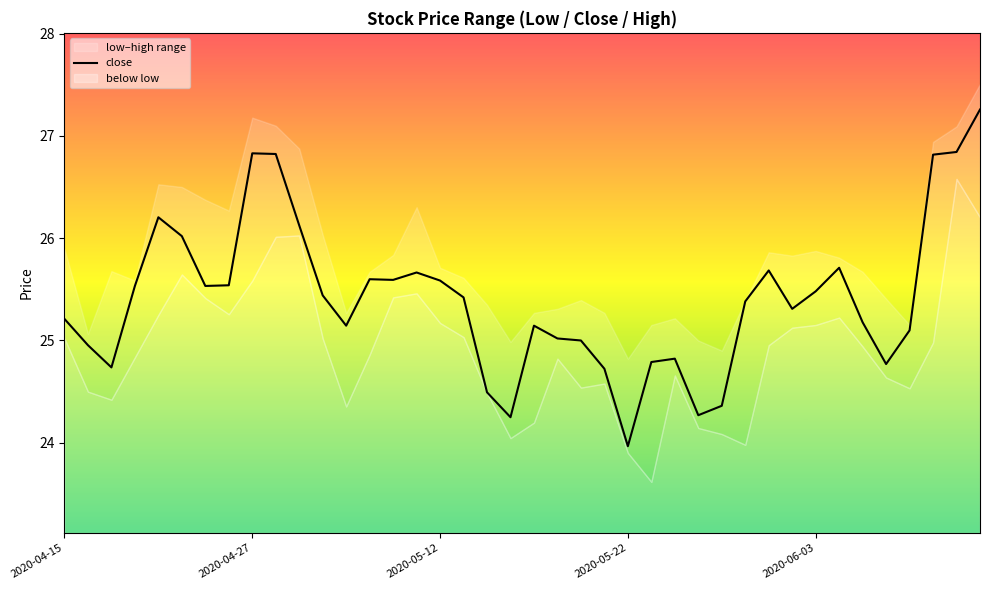

What is the lowest value of the close series?

24.0